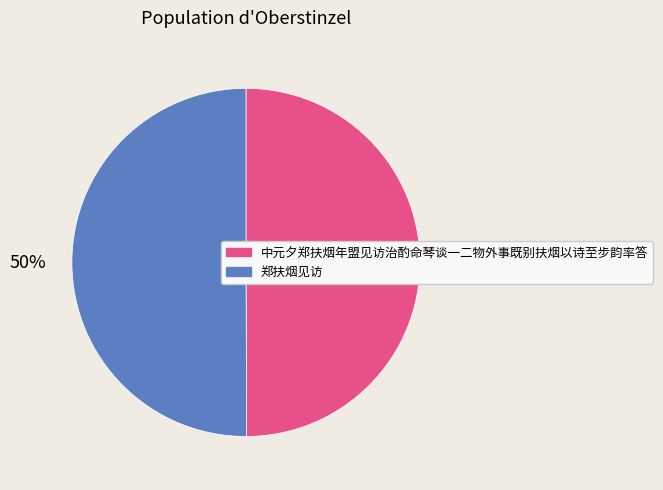

How many segments does this pie chart have?

2